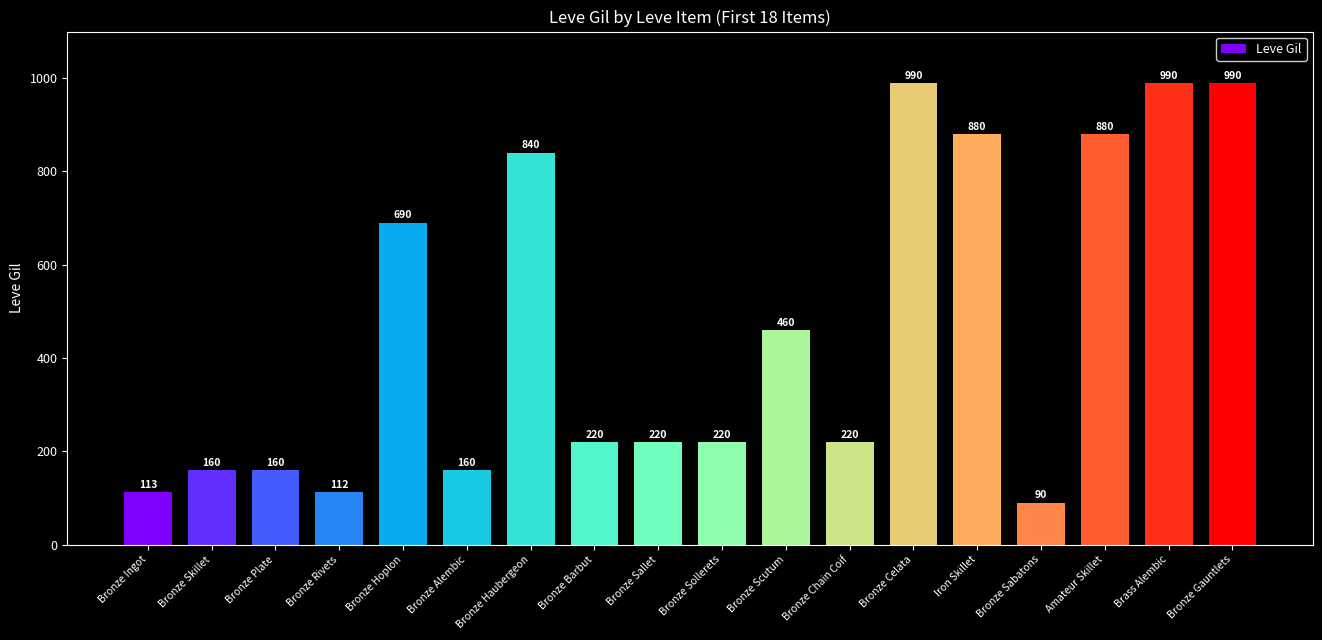

What is the label of the 3rd bar from the left?

Bronze Plate